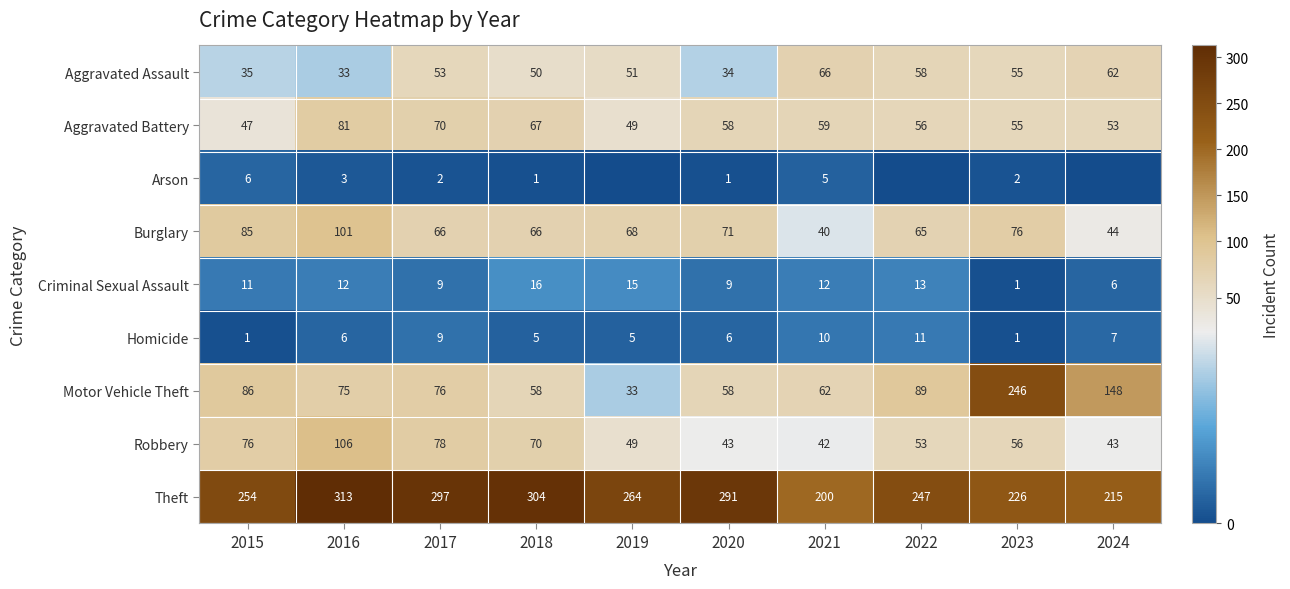

The value of Aggravated Assault at 2023 is 92. True or false?

False